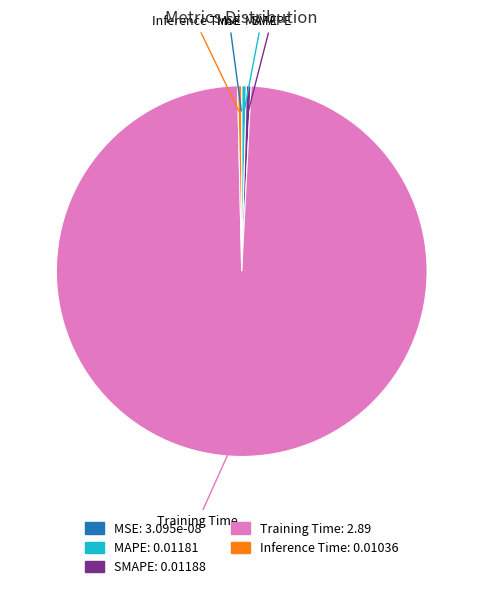

Combined, do SMAPE and MAPE account for over 50%?

No